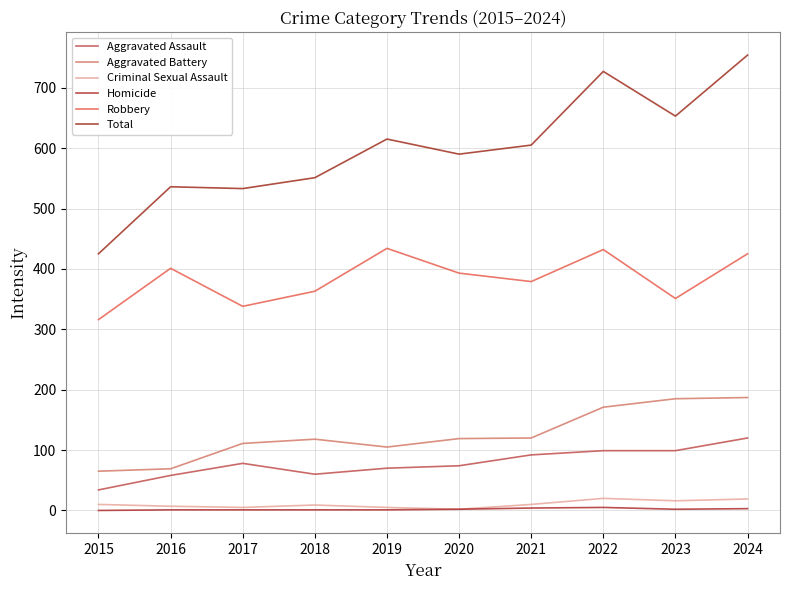

The Total series shows 360 at 2020. True or false?

False